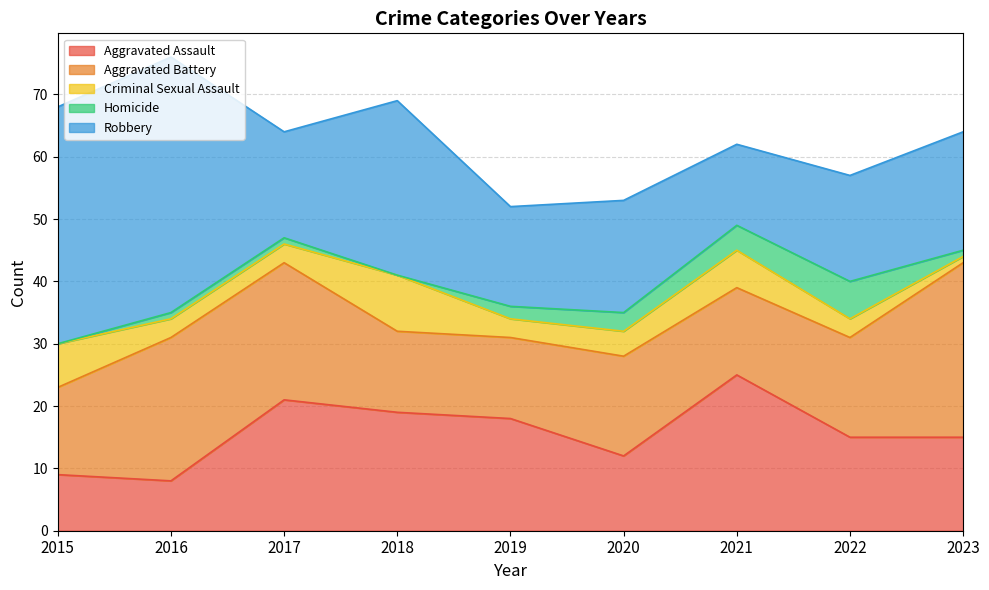

What is the approximate value of Robbery at 2023?

19